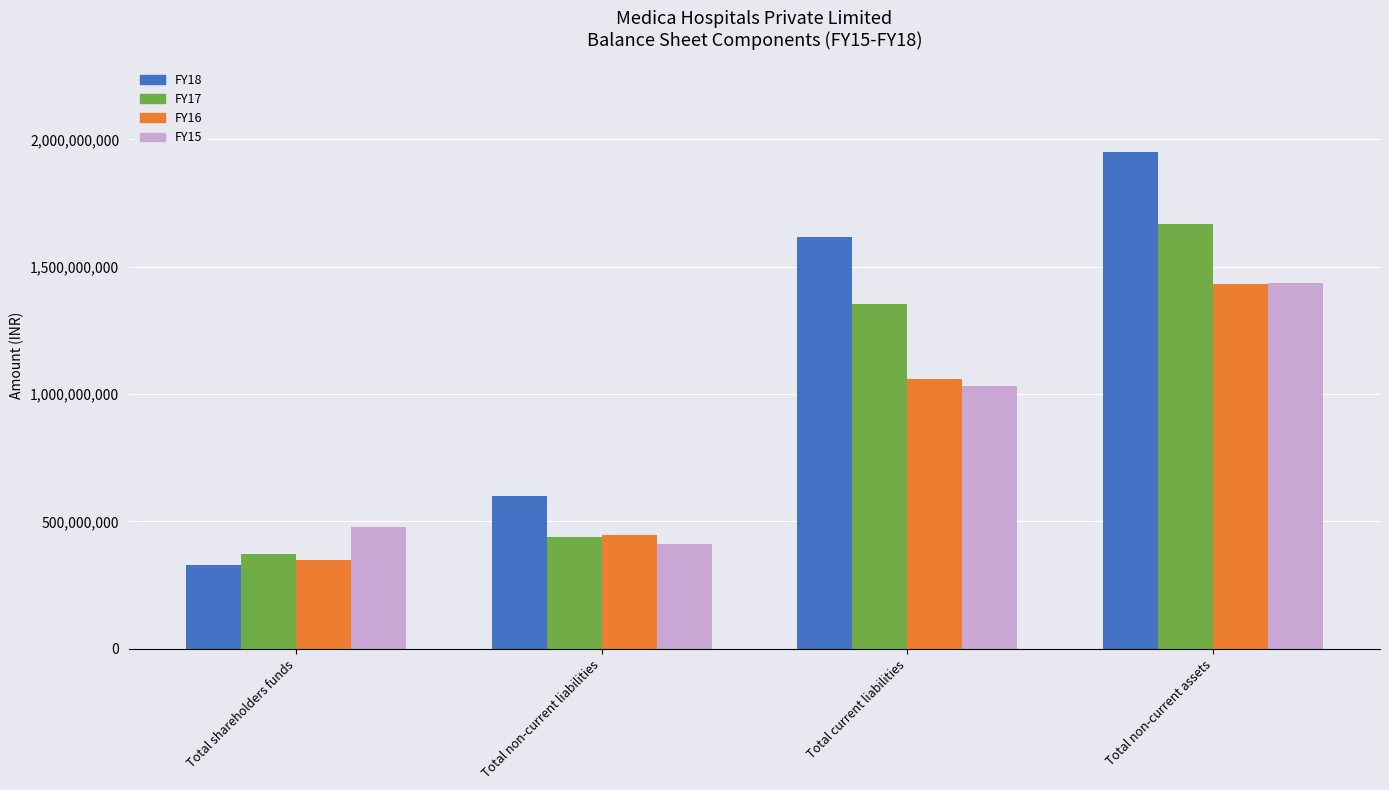

Does the chart contain stacked bars?

No